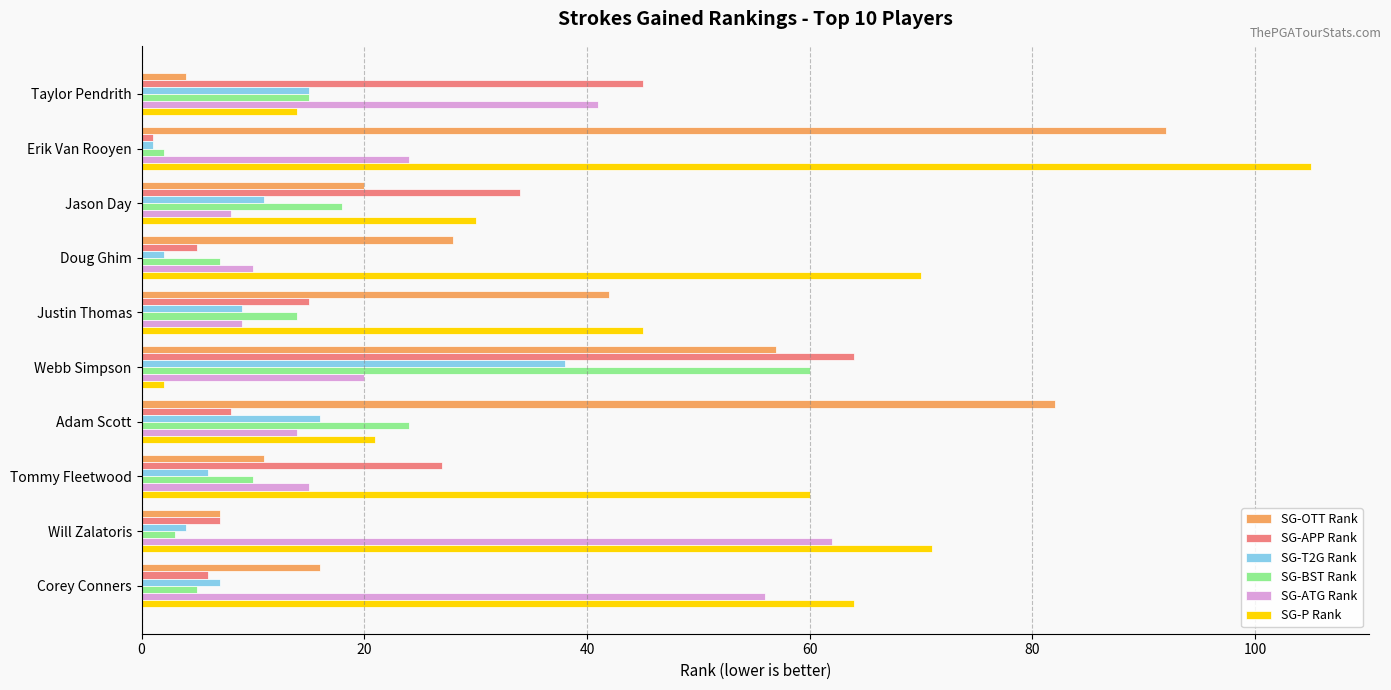

At which label is SG-OTT Rank closest to 48?

Justin Thomas